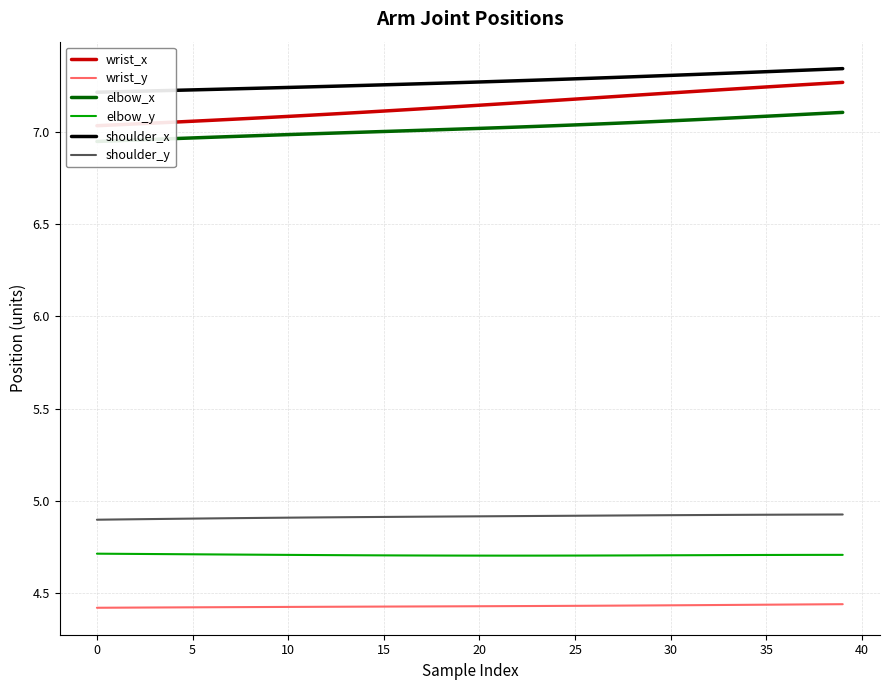

Does the chart have visible grid lines?

Yes